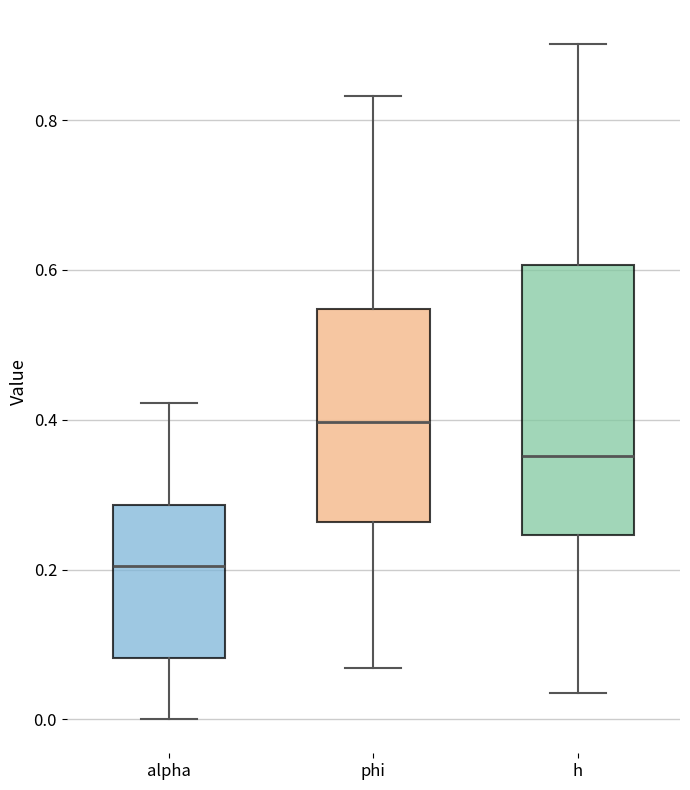

Reading left to right, read every box against the y-axis: the position of its median line, the range the box covers, and the ends of its whiskers. The values are not printed on the chart, so give them approximately, as read against the axis.

alpha: median 0.20, box 0.08 to 0.28, whiskers 0.00 to 0.42
phi: median 0.40, box 0.26 to 0.54, whiskers 0.06 to 0.84
h: median 0.36, box 0.24 to 0.60, whiskers 0.04 to 0.90